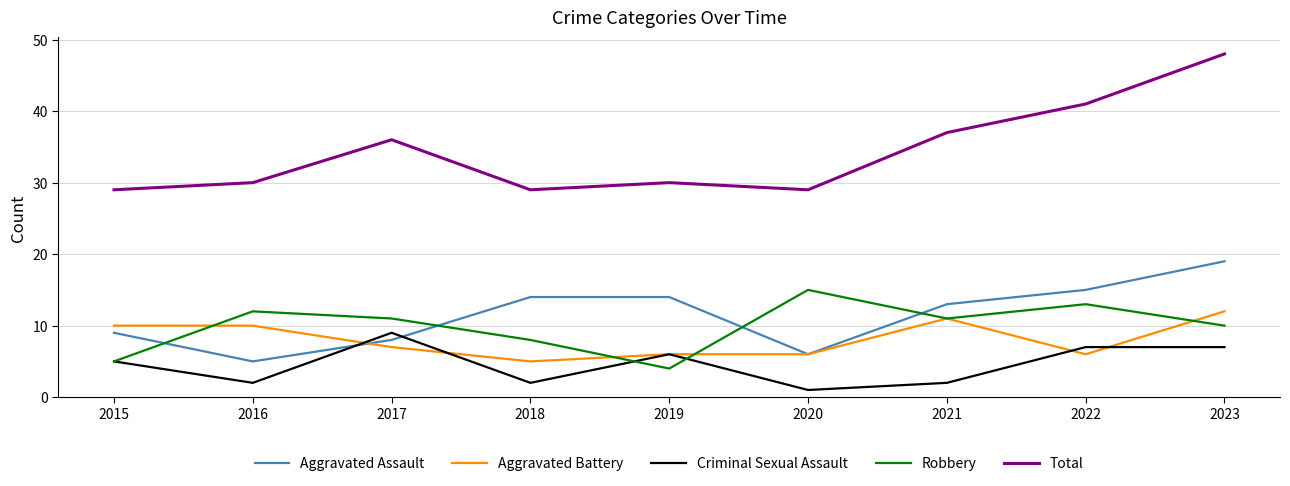

Reading left to right, list all the values displayed in this chart.

Aggravated Assault: 9	5	8	14	14	6	13	15	19
Aggravated Battery: 10	10	7	5	6	6	11	6	12
Criminal Sexual Assault: 5	2	9	2	6	1	2	7	7
Robbery: 5	12	11	8	4	15	11	13	10
Total: 29	30	36	29	30	29	37	41	48